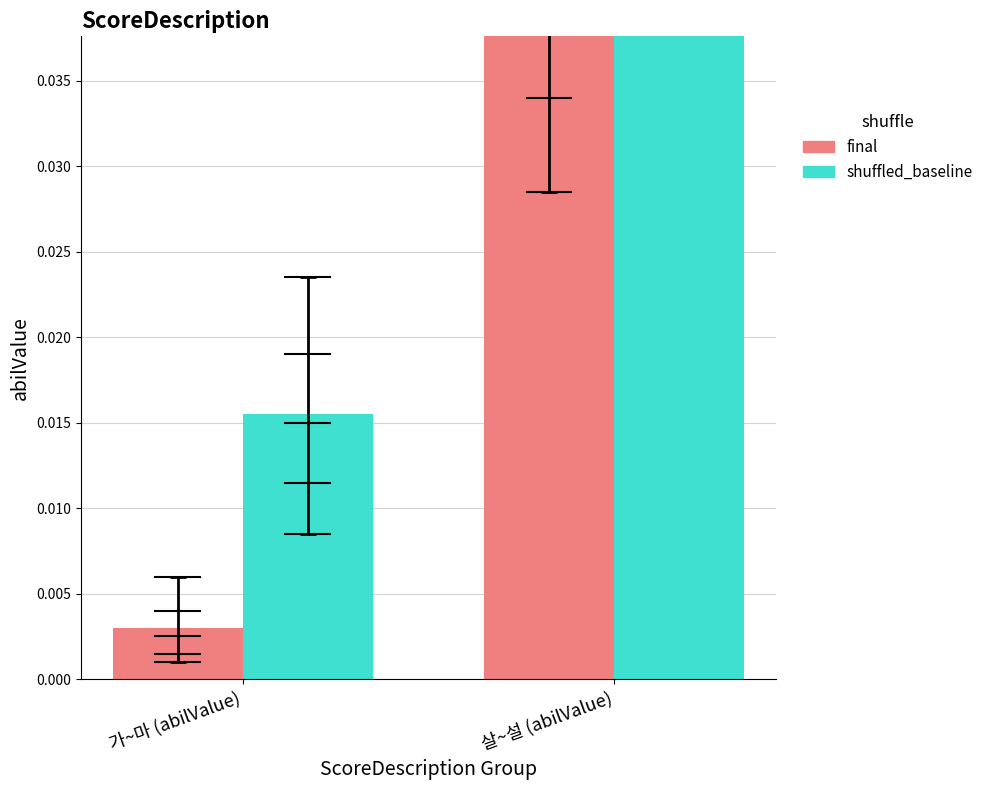

Rank the series by their maximum value, from highest to lowest.

shuffled_baseline, final